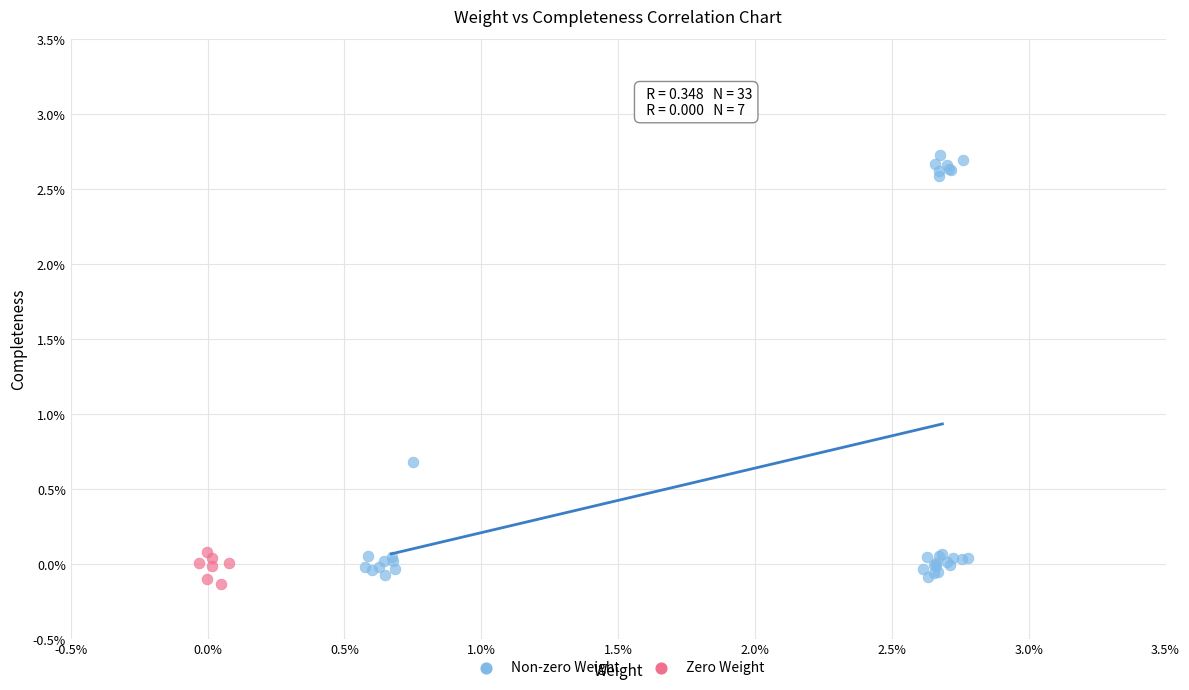

Which series reaches the minimum Y coordinate?

Zero Weight